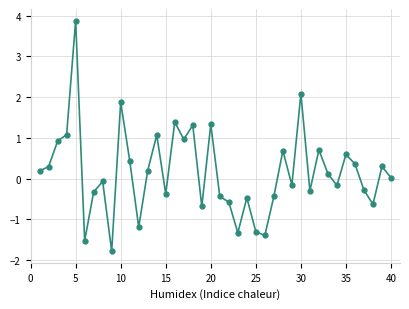

How many interior local peaks (higher than both neighbors) does the data have?

13